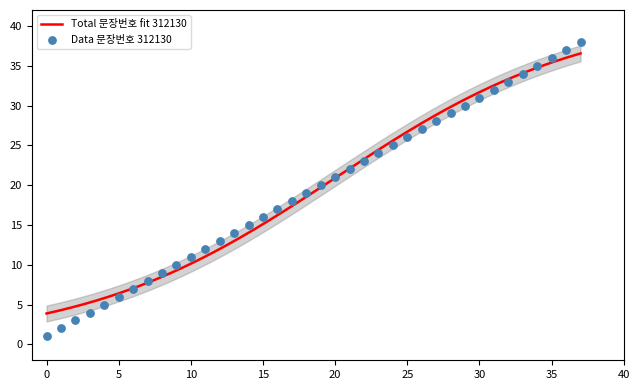

Between 34 and 30, which is larger?

34